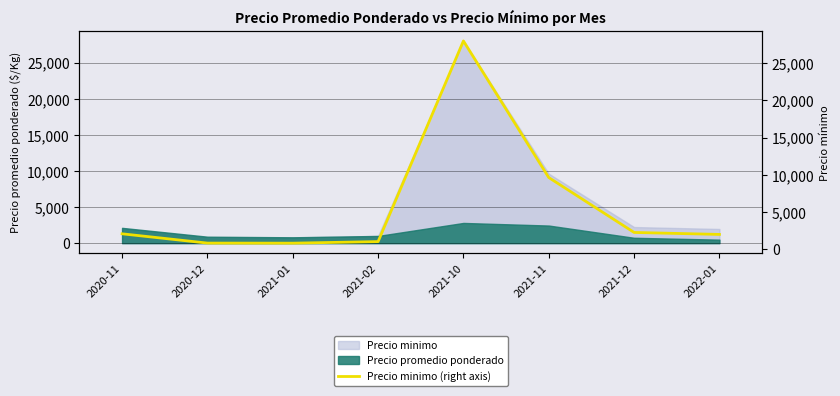

Reading left to right, transcribe all the data shown in this chart.

2050	800	790	1000	28000	9620	2233	1966